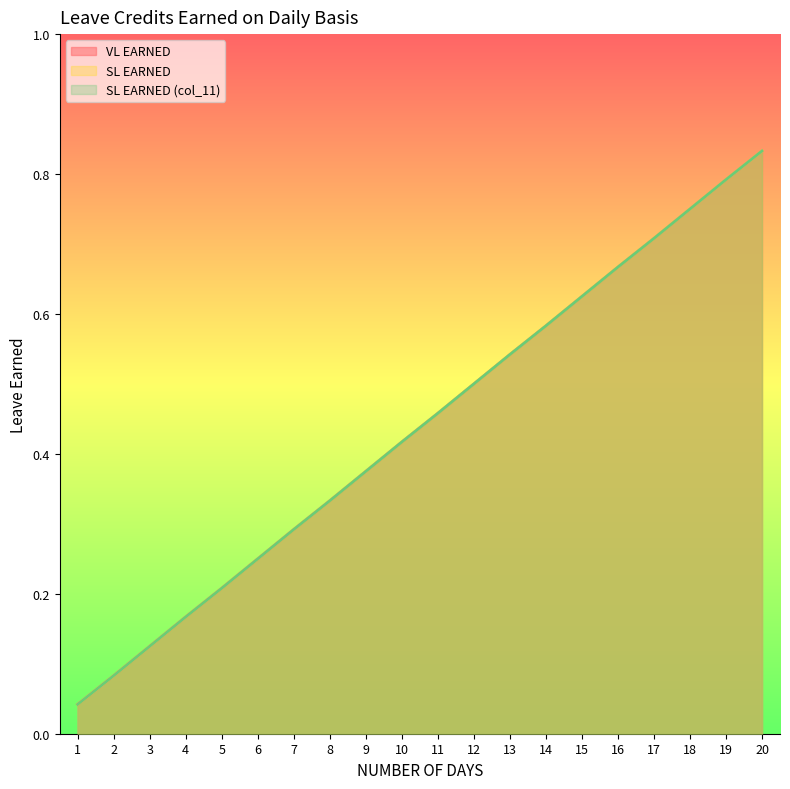

True or false: SL EARNED and SL EARNED (col_11) intersect in this chart.

False